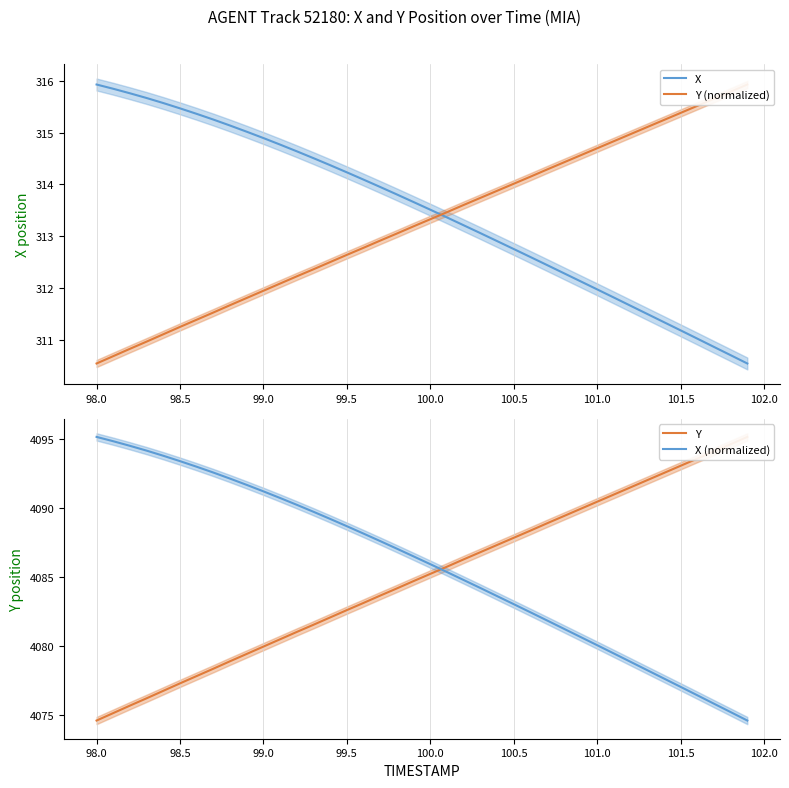

How many data points in X are less than 313?

16